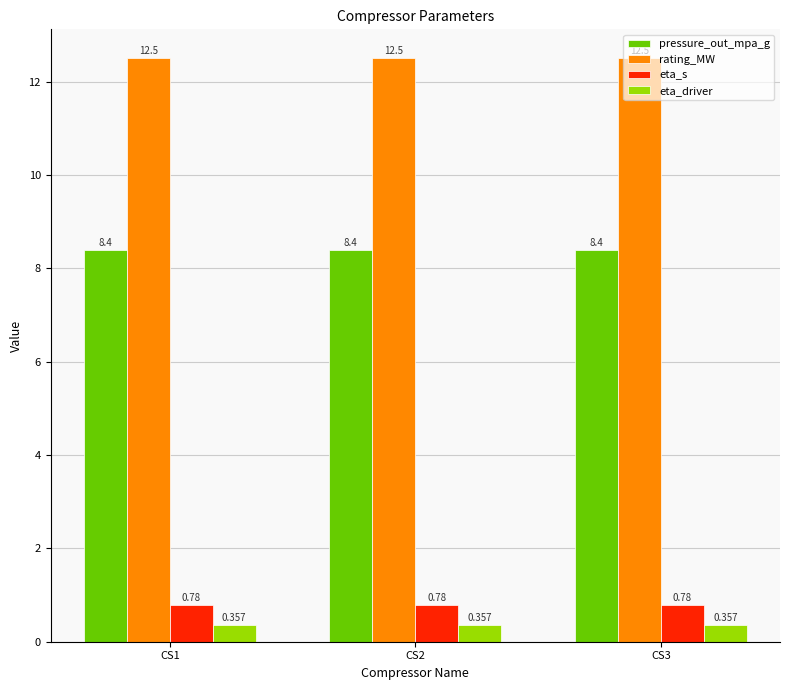

What is the value of the pressure_out_mpa_g bar at the 3rd from the left?

8.4